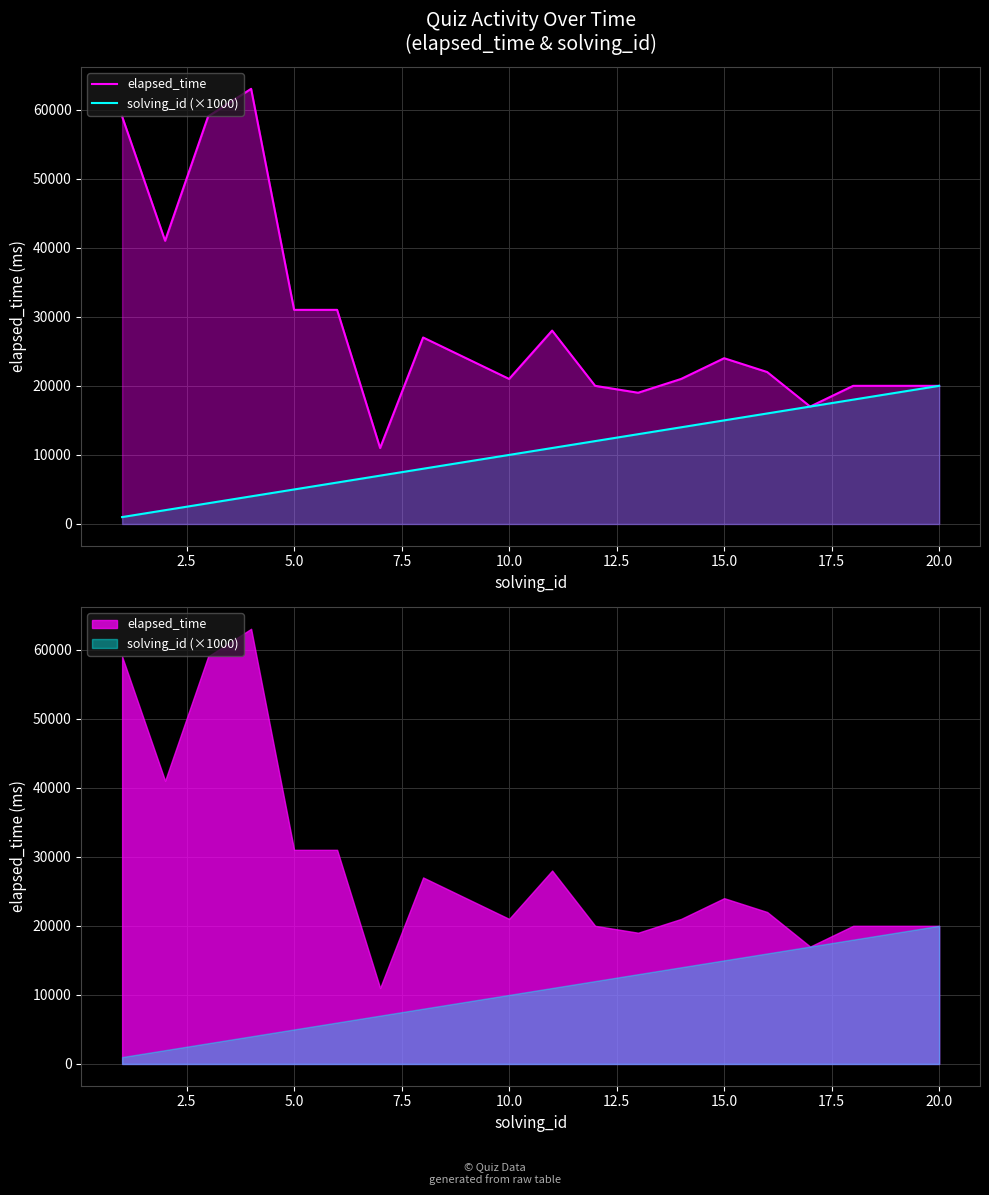

How many values in the solving_id (×1000) series exceed 11000?

9